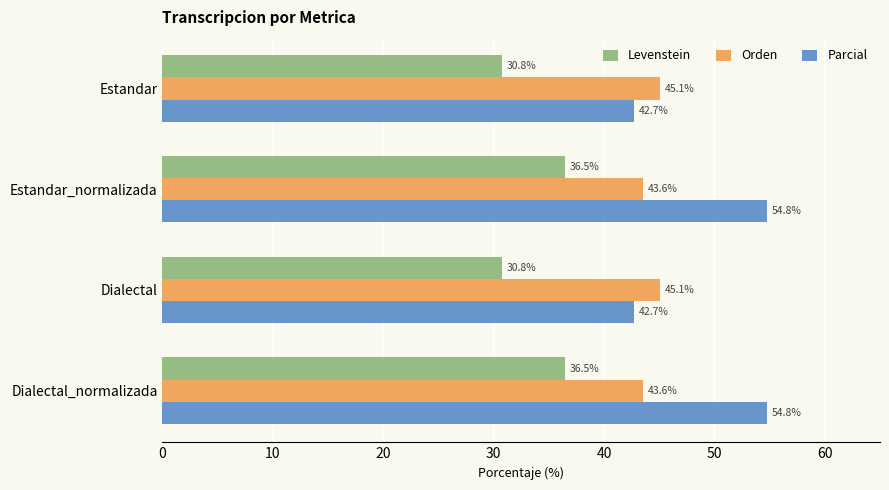

What is the total value across all series at Estandar?

118.6